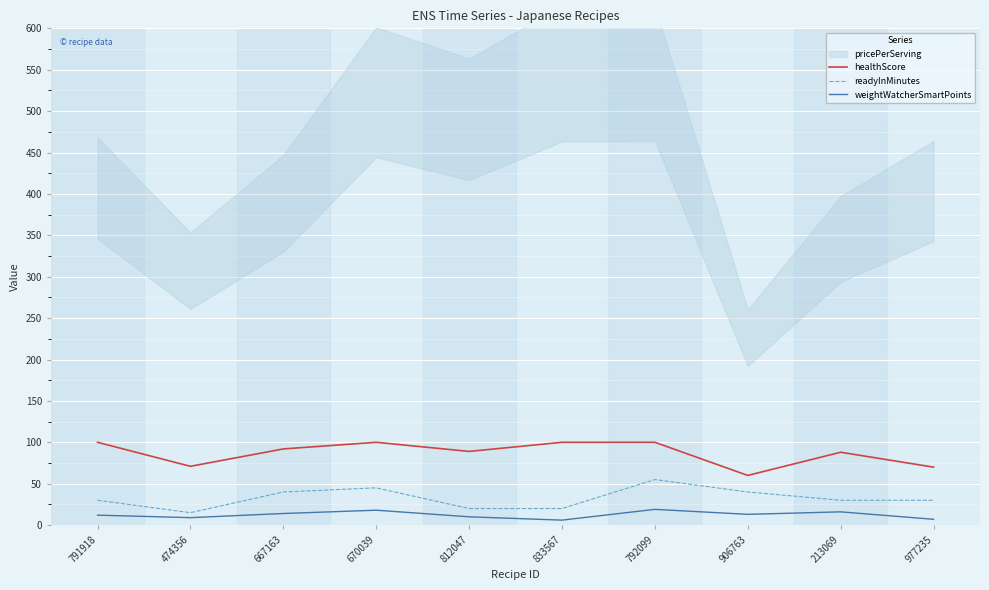

True or false: weightWatcherSmartPoints and readyInMinutes cross at least once.

False